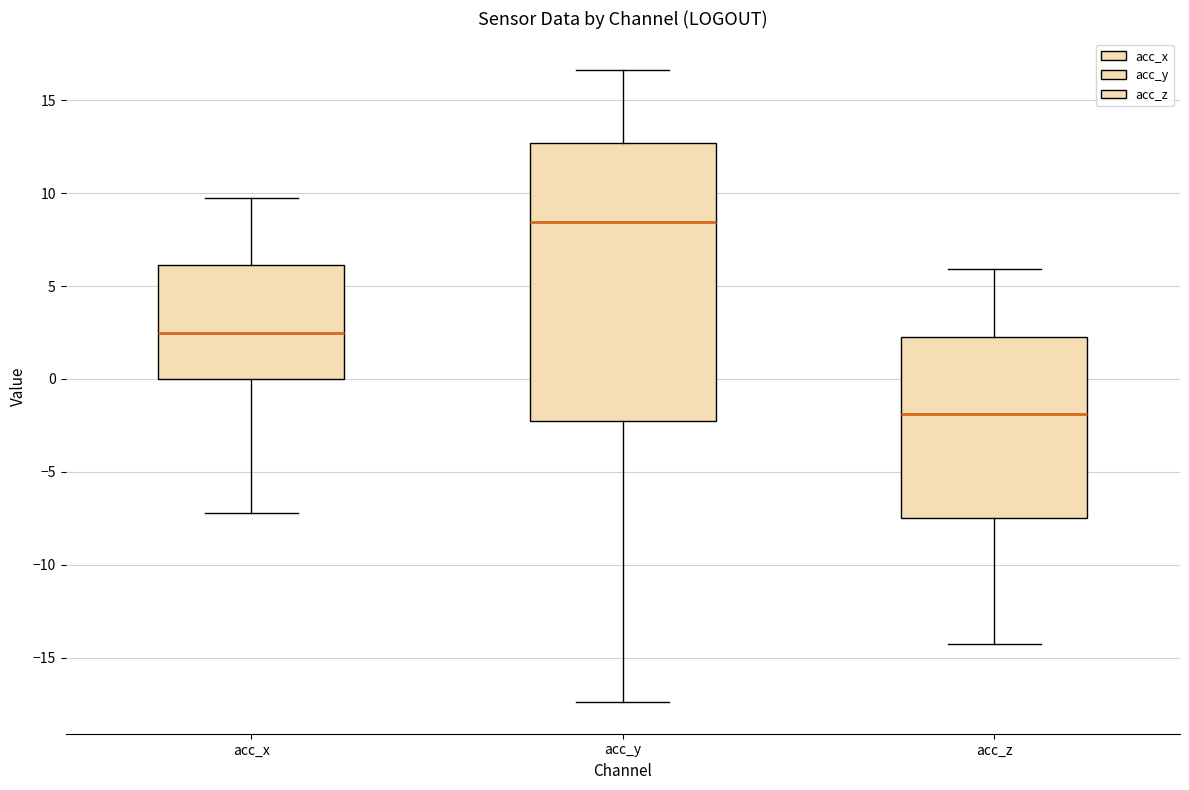

Which box is the tallest, from its lower edge to its upper edge?

acc_y